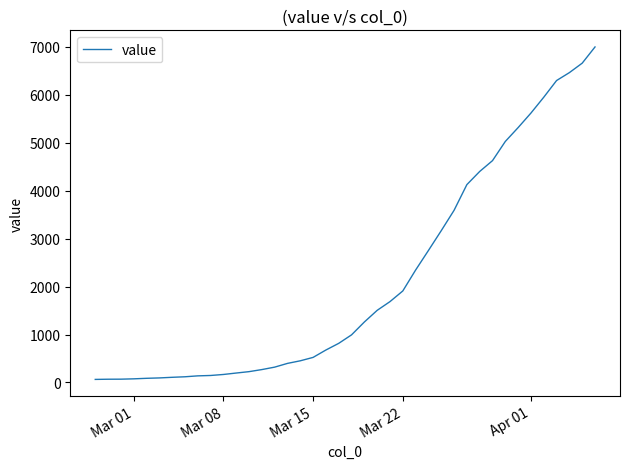

What is the sum of all values?

85676